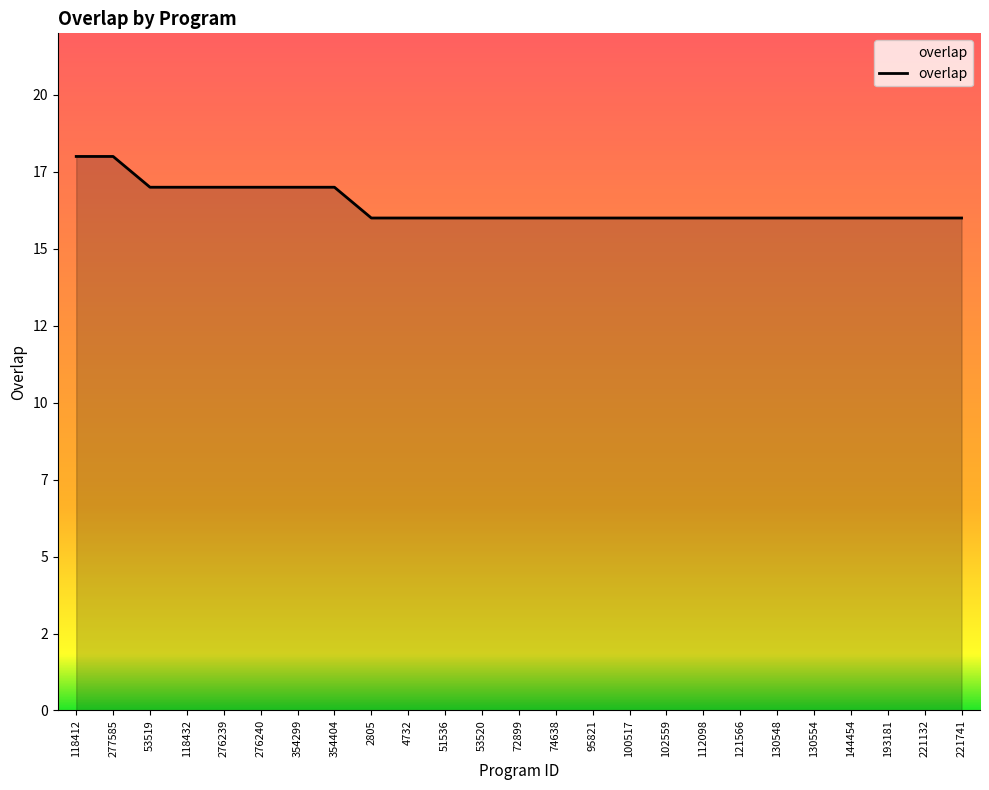

What is the value of the 14th point from the left?

16